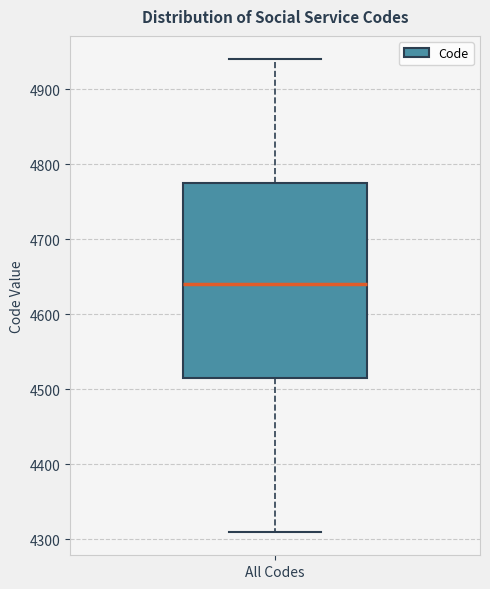

Transcribe this box plot: give where the median line is, the range the box spans, and where the two whiskers end, as read against the y-axis. The values are not printed on the chart, so give them approximately, as read against the axis.

median 4640, box 4520 to 4780, whiskers 4310 to 4940